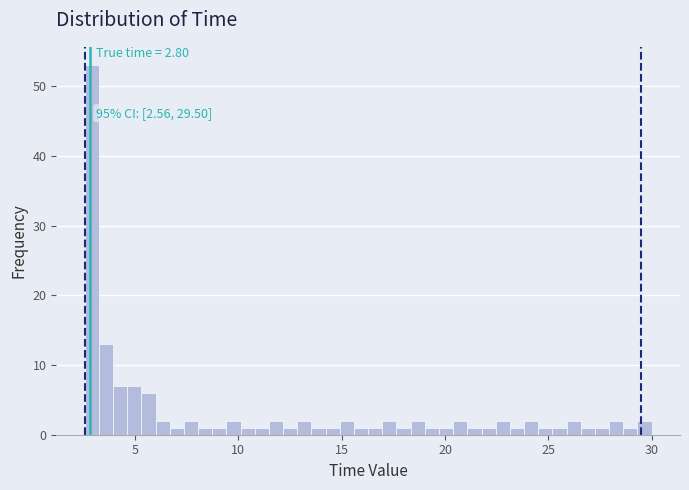

Around what value on the x-axis is the tallest bar? Give the approximate position of its centre, as read against the axis.

3.0